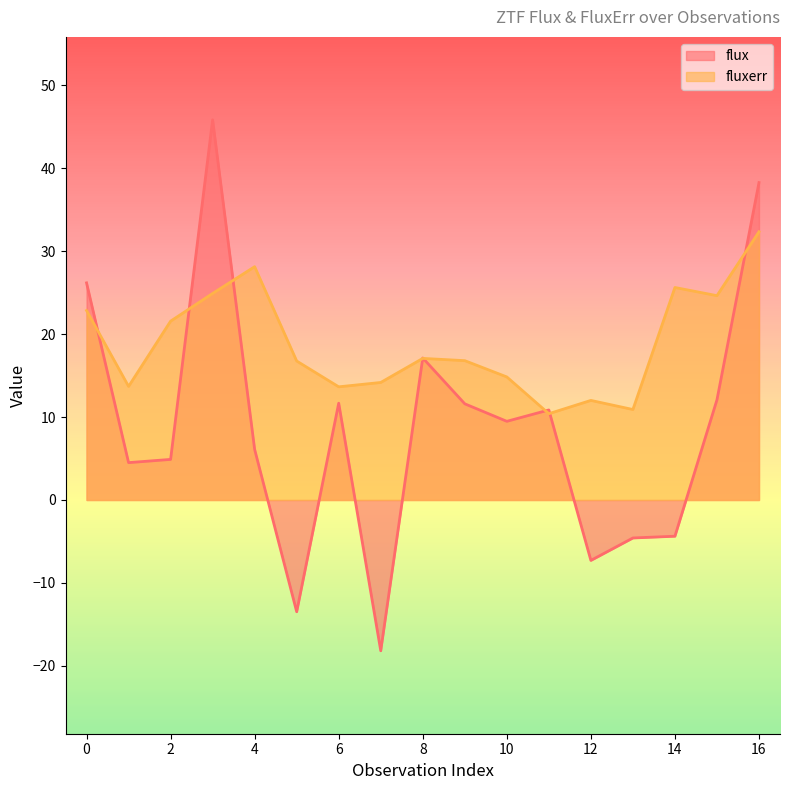

Which has a higher value, 16 or 6?

16